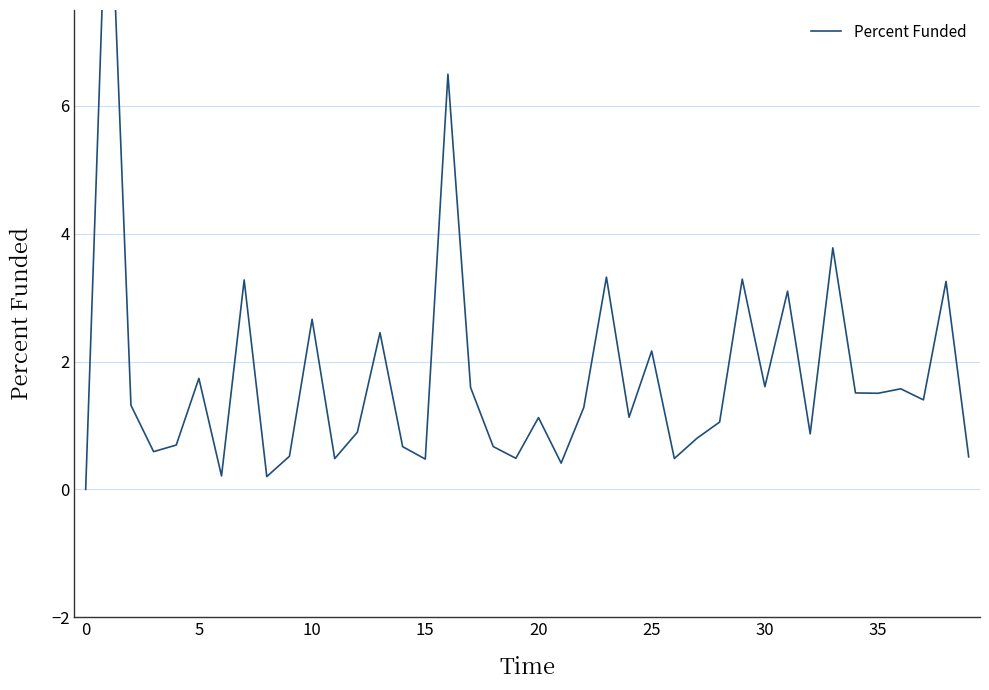

Does the chart display data point markers on the line(s)?

No